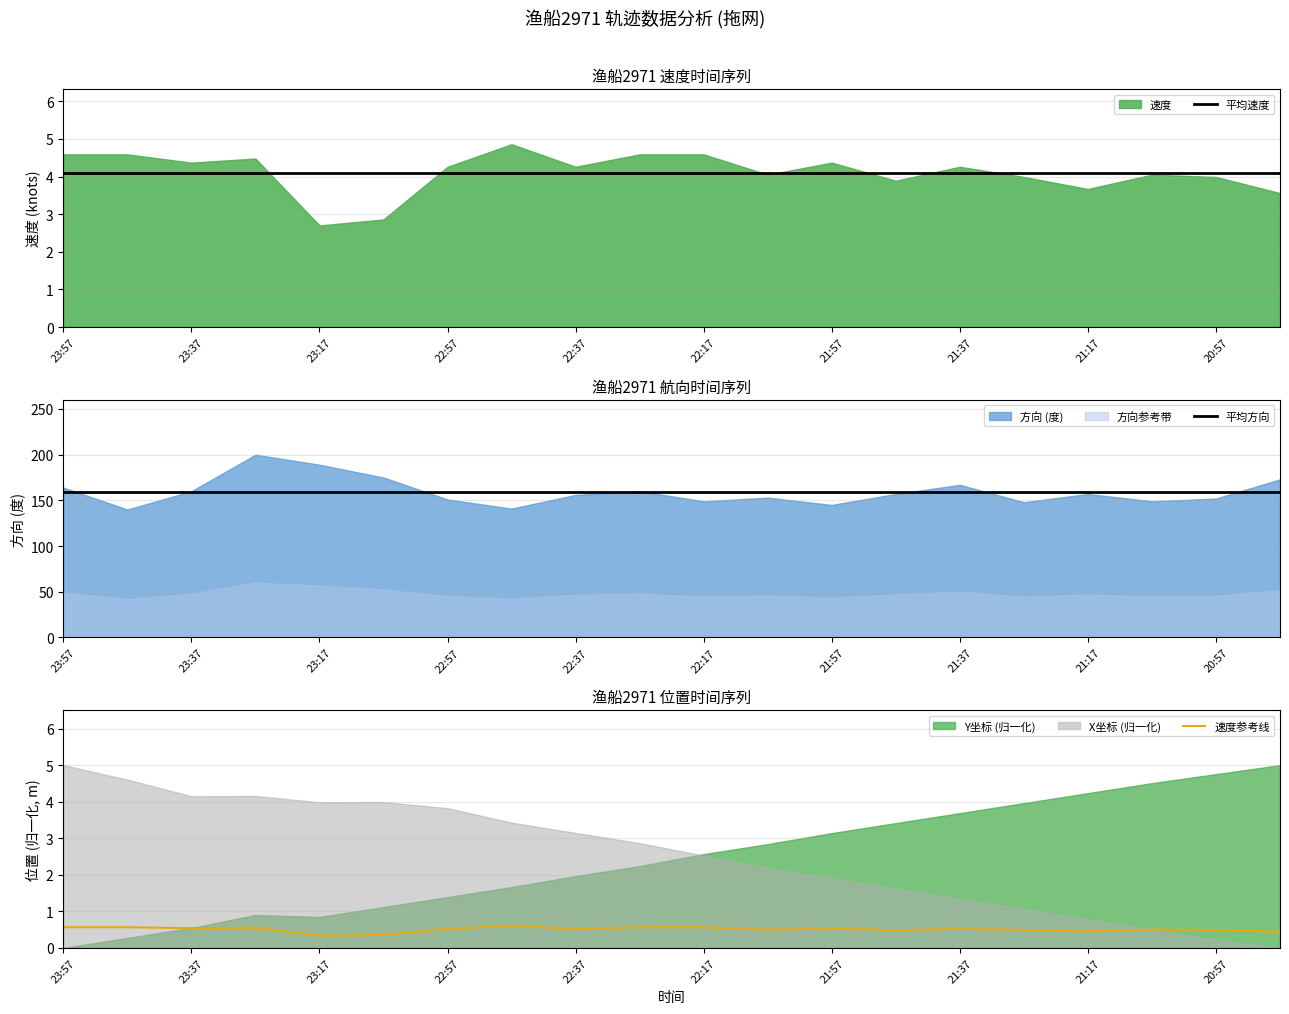

At which label is 平均方向 closest to 159?

23:57